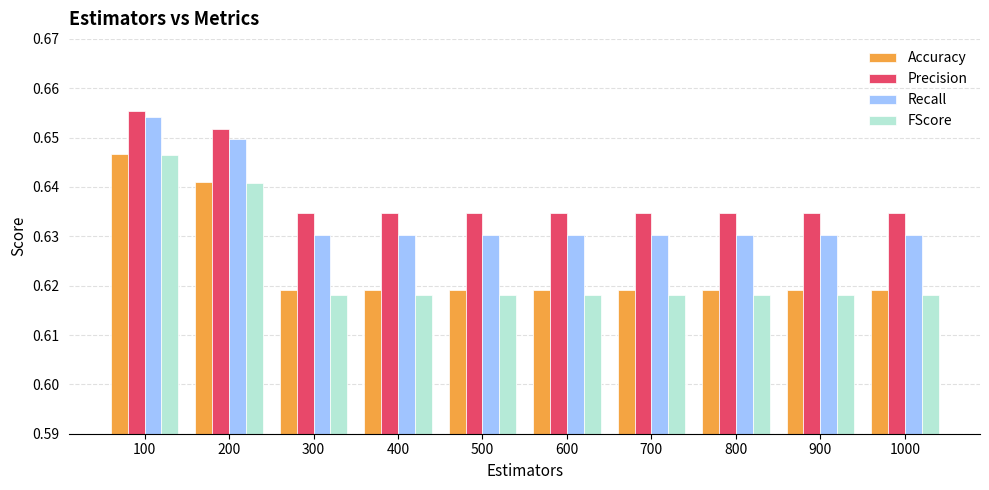

What is the sum of the Accuracy values at 300 and 100?

1.3